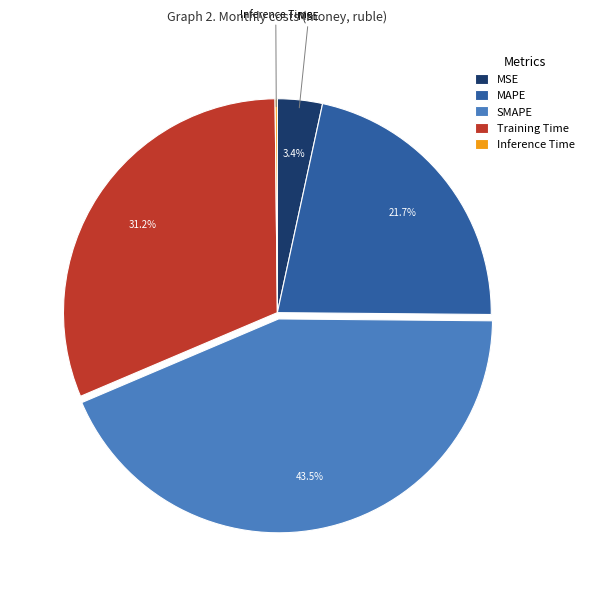

Does any single category account for the majority?

No